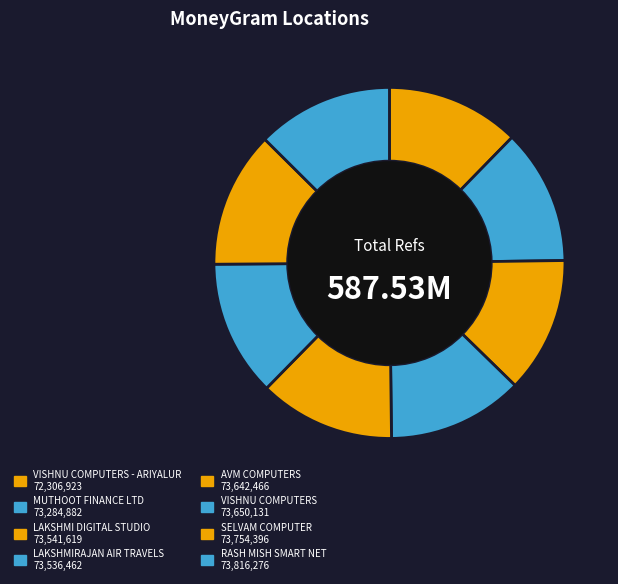

To the nearest percent, what is the average slice percentage?

12%